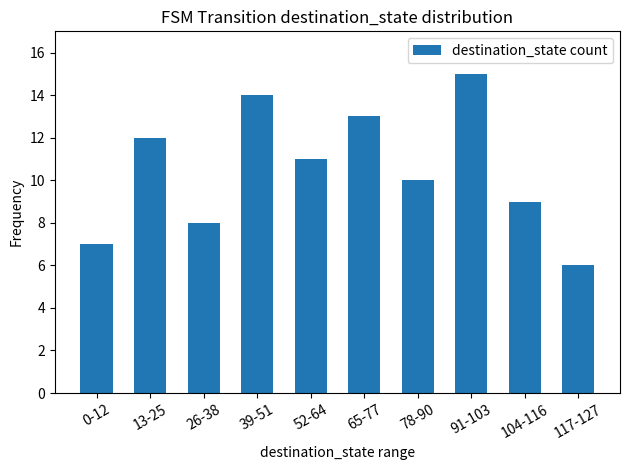

At which category does the chart reach its minimum across all series?

117-127